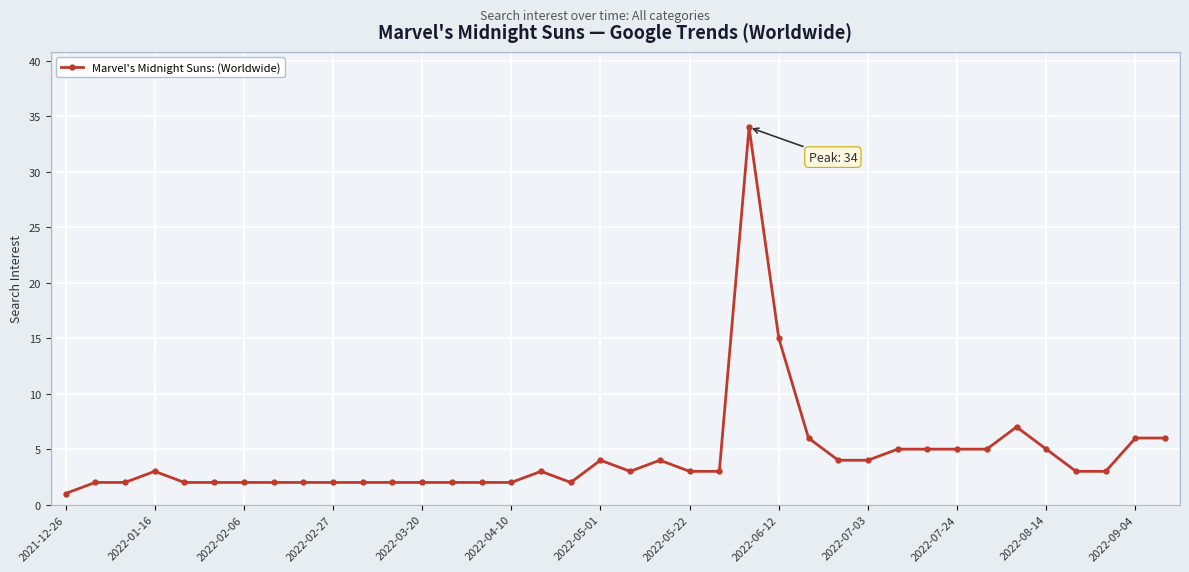

What is the difference between the maximum and second lowest values?

32